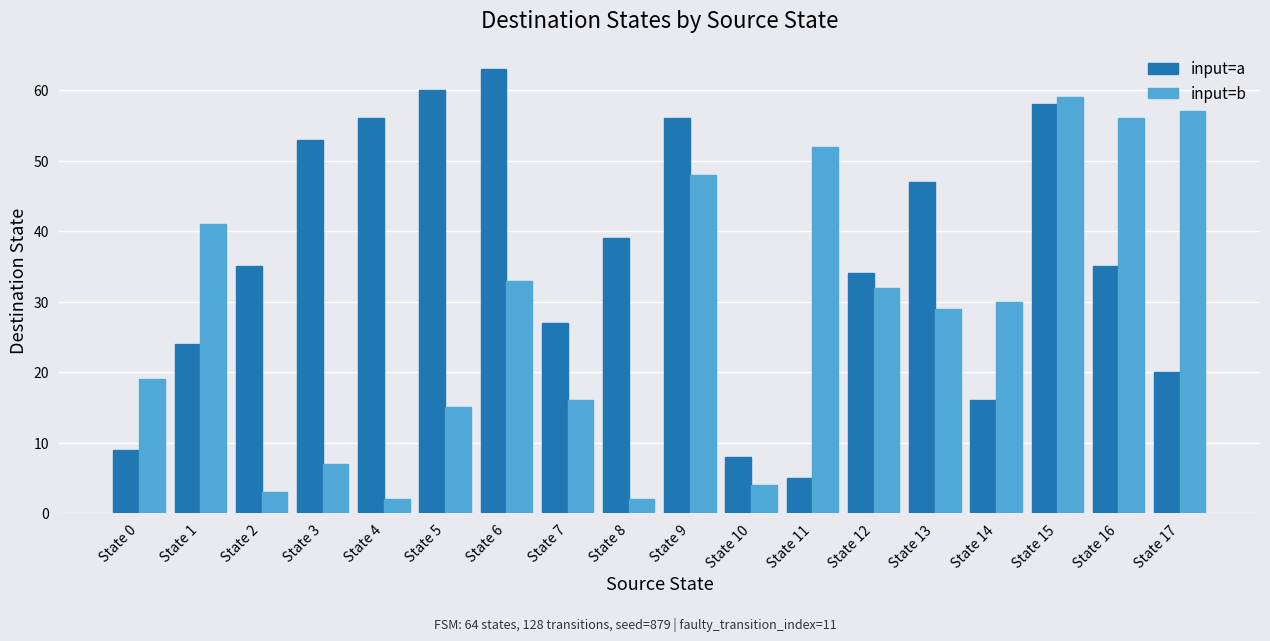

Between State 4 and State 7, which series saw the biggest shift?

input=a